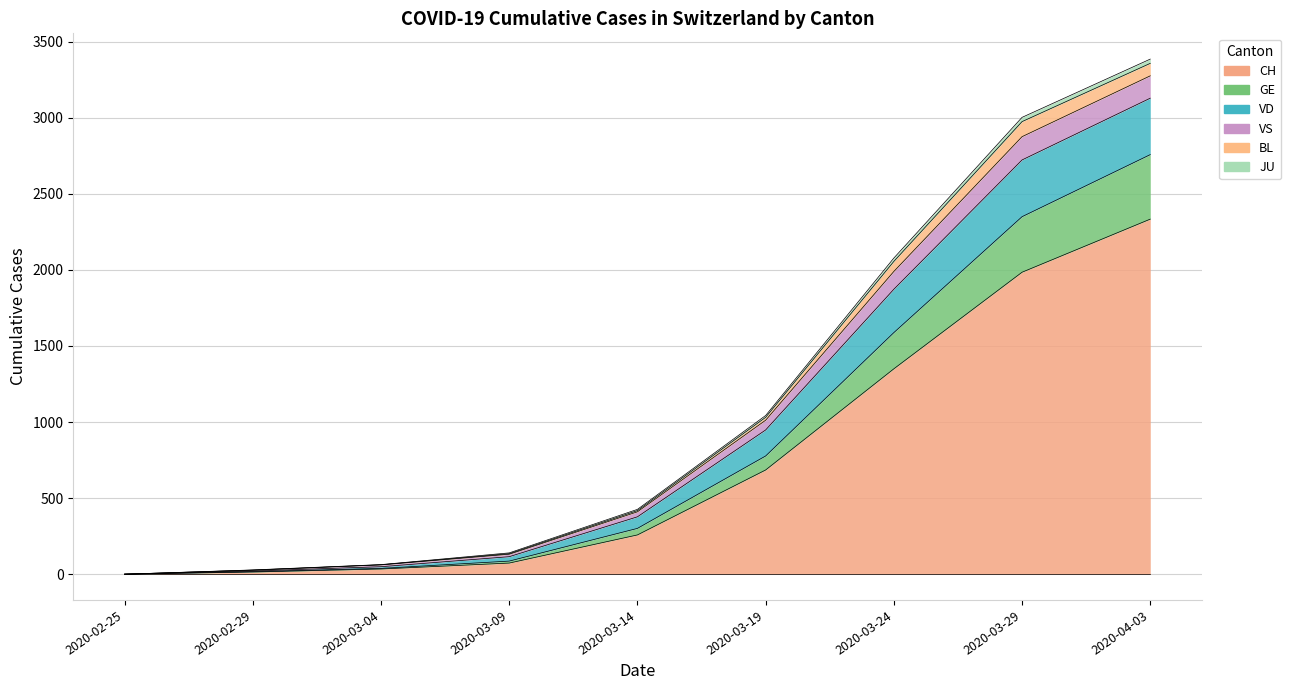

Count the number of categories in the chart.

9